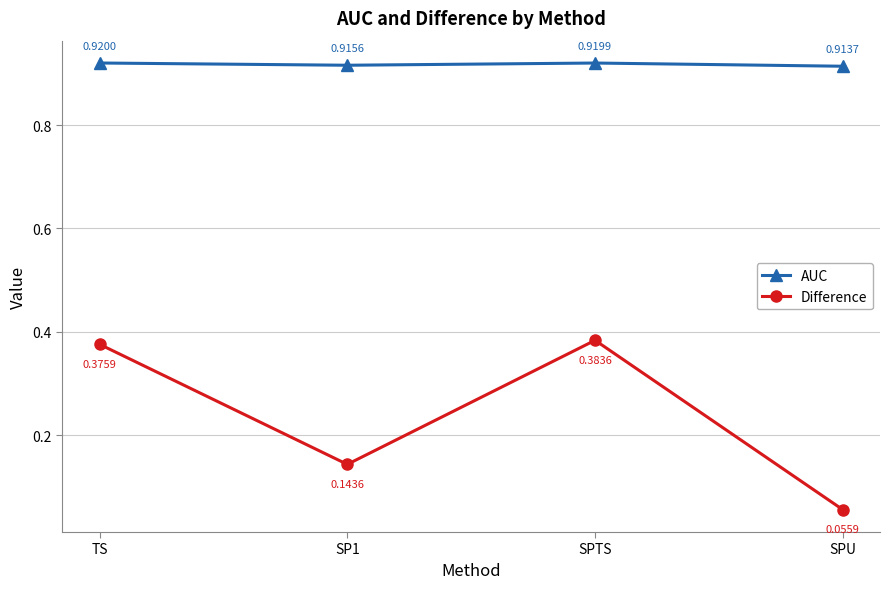

What is the total value across all series at TS?

1.3